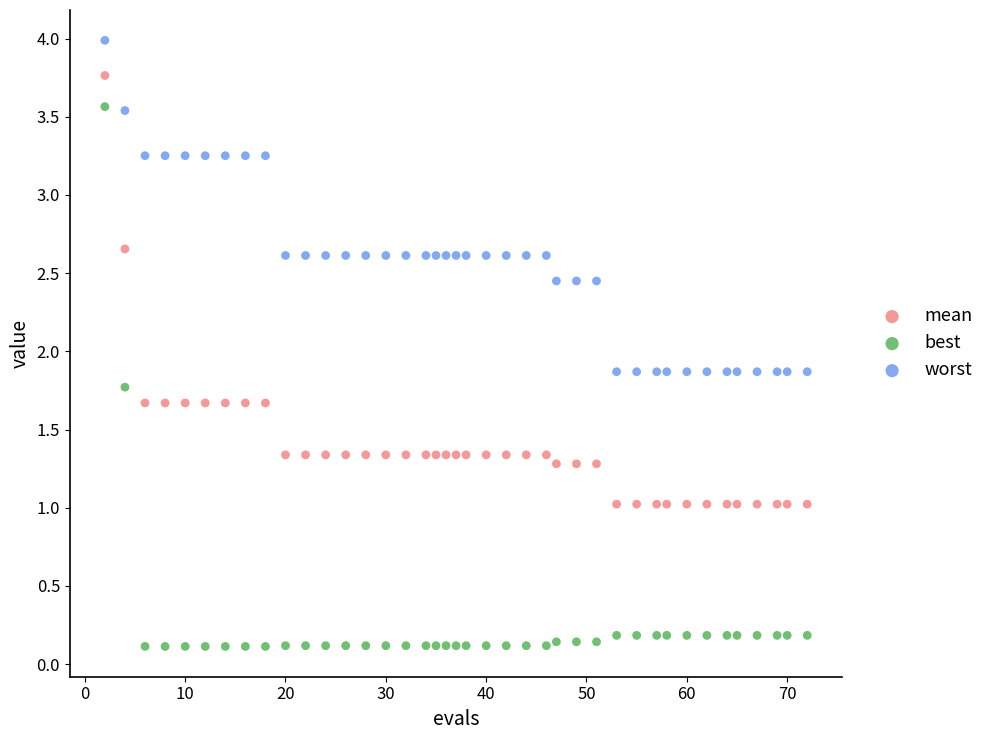

What is the X range (max minus min) for the scatter plot?

70.0